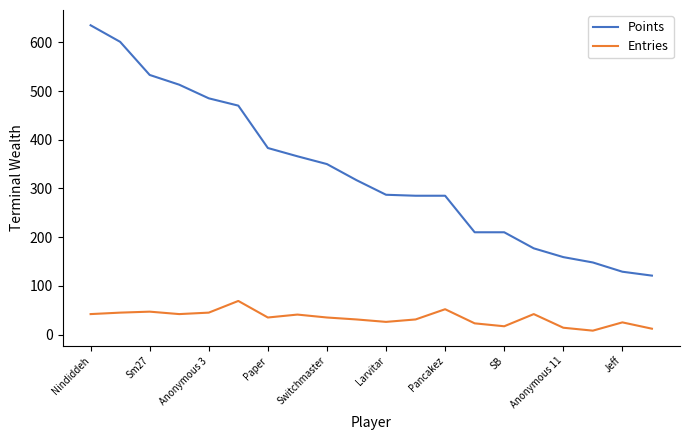

What is the difference between the maximum and minimum values in the Points series?

514